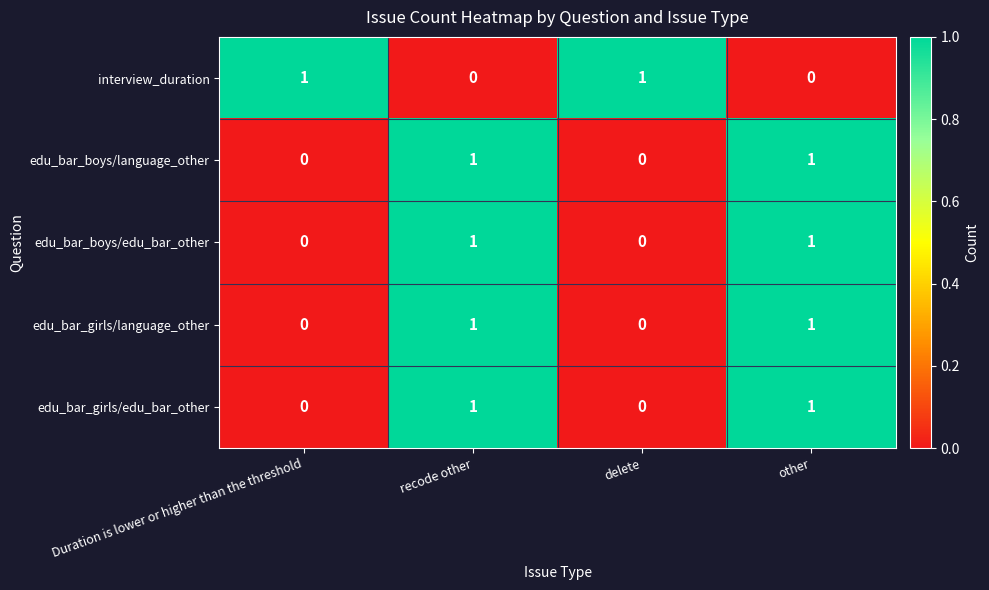

True or false: interview_duration has a value of 1 at Duration is lower or higher than the threshold.

True